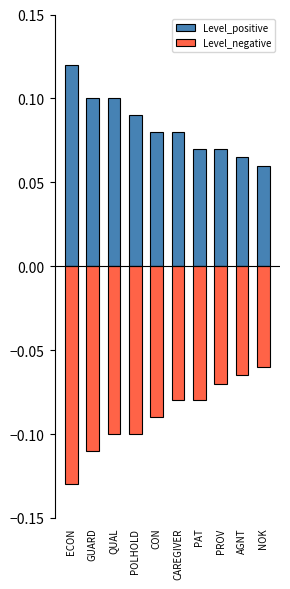

List the labels in order of Level_negative value, smallest first.

ECON, GUARD, QUAL, POLHOLD, CON, CAREGIVER, PAT, PROV, AGNT, NOK